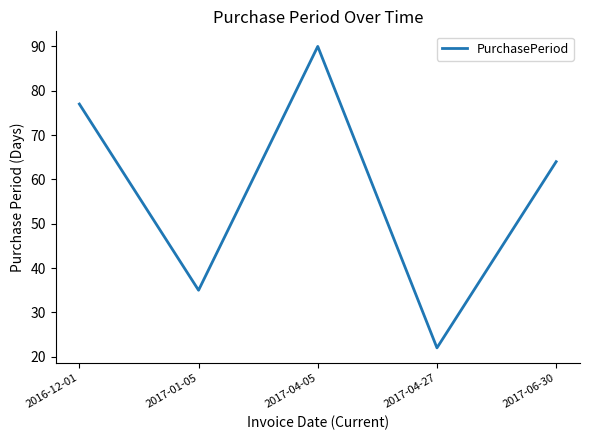

Is it true that the value at 2016-12-01 is 52?

False